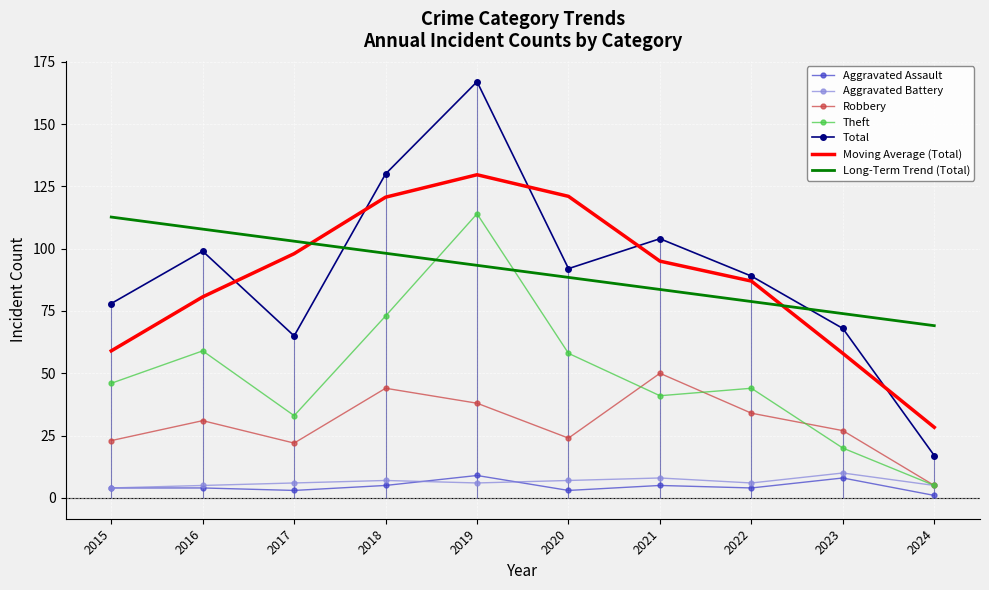

What is the spread (max minus min) of values at 2024?

16